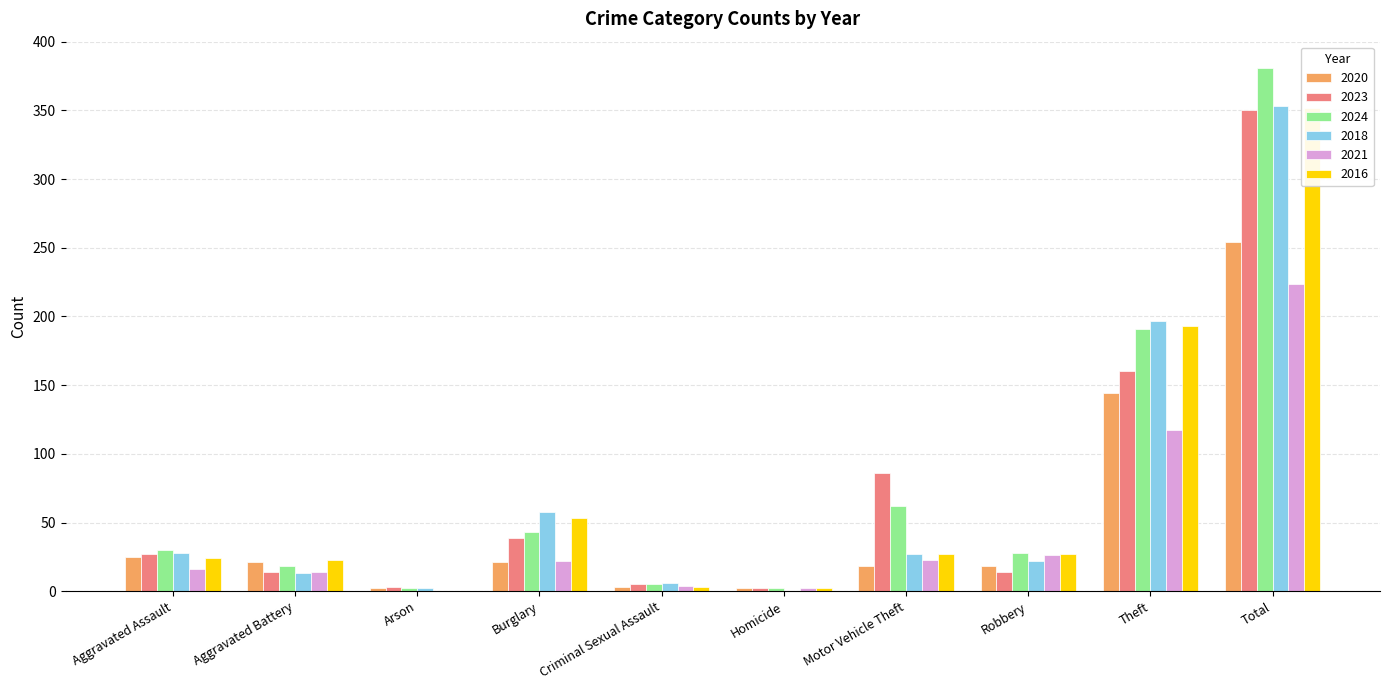

Rank the categories by 2018 value from highest to lowest.

Total, Theft, Burglary, Aggravated Assault, Motor Vehicle Theft, Robbery, Aggravated Battery, Criminal Sexual Assault, Arson, Homicide